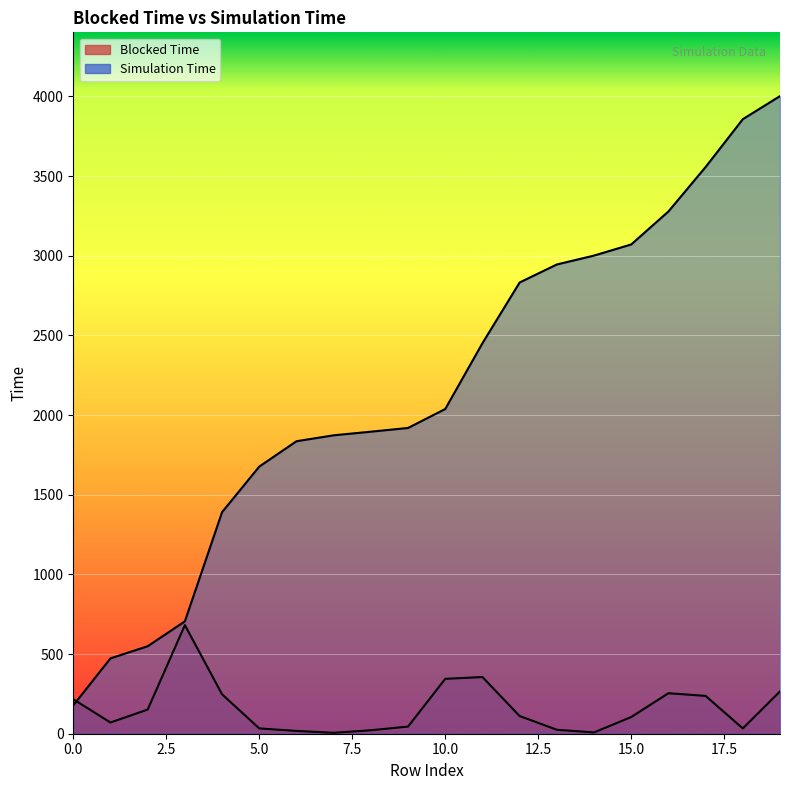

What are all the series names shown in the legend?

Blocked Time, Simulation Time